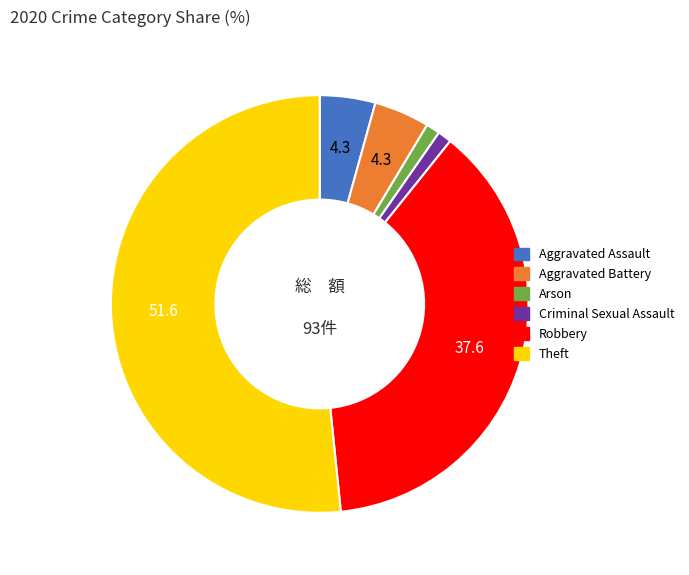

Which slice is the largest?

Theft